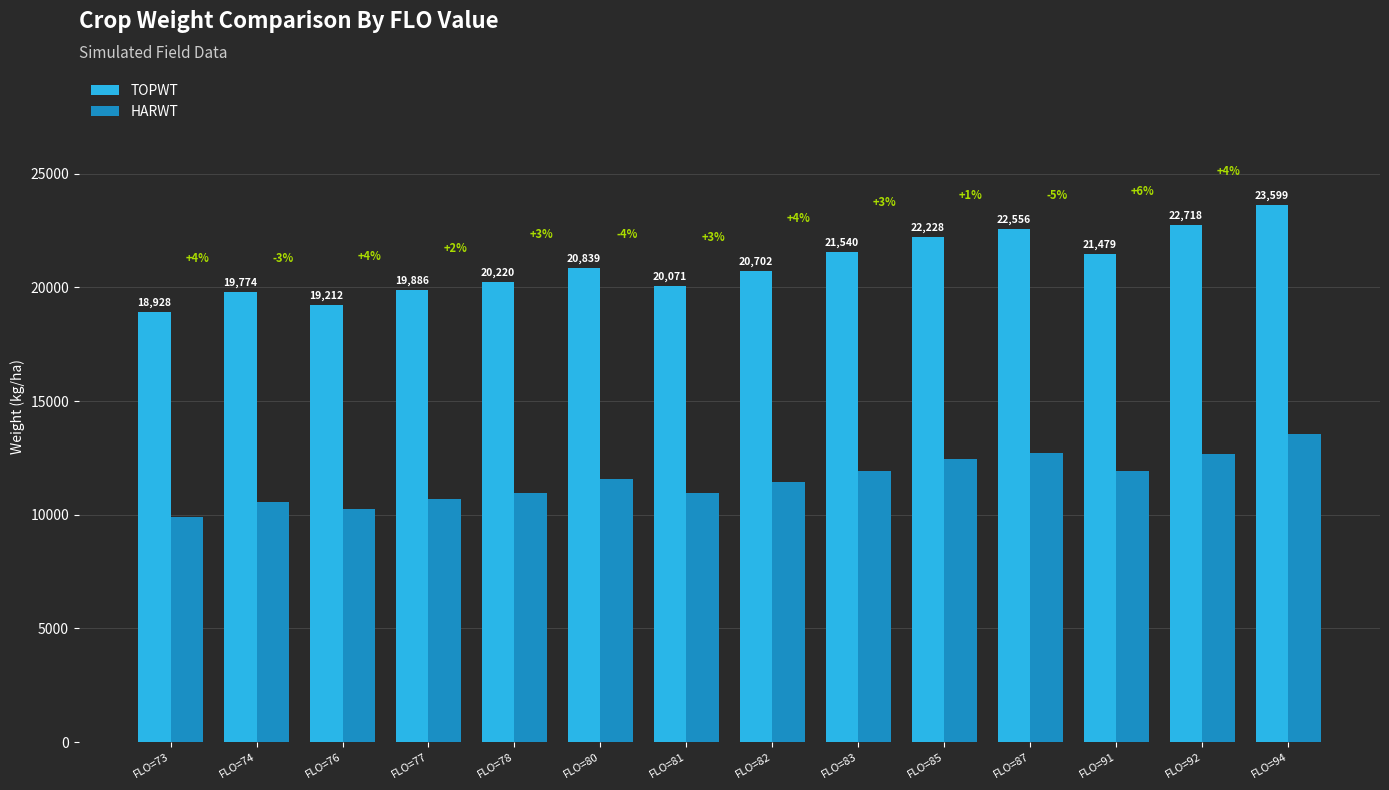

Reading left to right, extract all data points from this chart.

TOPWT: FLO=73=18928	FLO=74=19774	FLO=76=19212	FLO=77=19886	FLO=78=20220	FLO=80=20839	FLO=81=20071	FLO=82=20702	FLO=83=21540	FLO=85=22228	FLO=87=22556	FLO=91=21479	FLO=92=22718	FLO=94=23599
HARWT: FLO=73=9881	FLO=74=10544	FLO=76=10233	FLO=77=10713	FLO=78=10942	FLO=80=11573	FLO=81=10977	FLO=82=11421	FLO=83=11906	FLO=85=12437	FLO=87=12714	FLO=91=11945	FLO=92=12653	FLO=94=13546